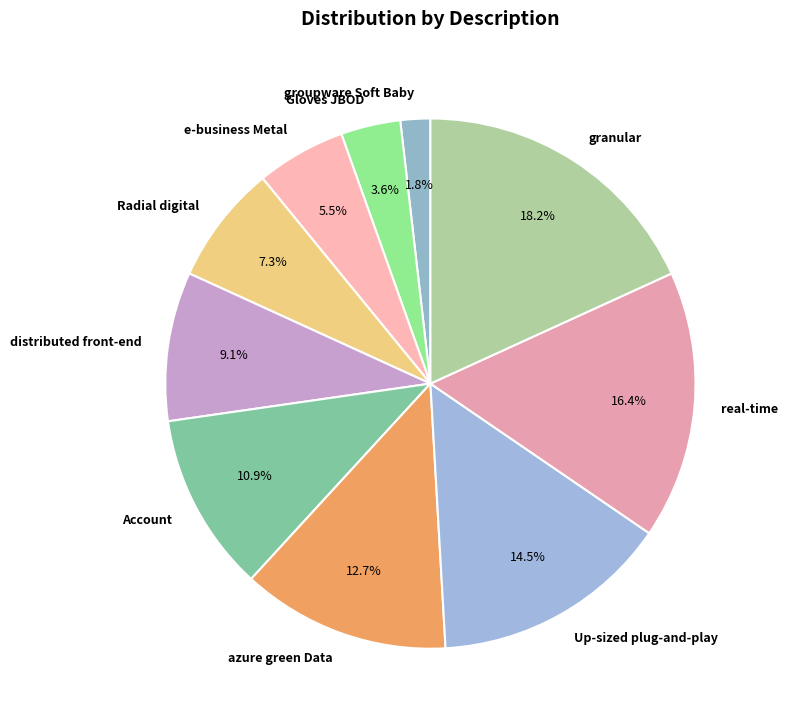

Count the number of slices in the pie.

10